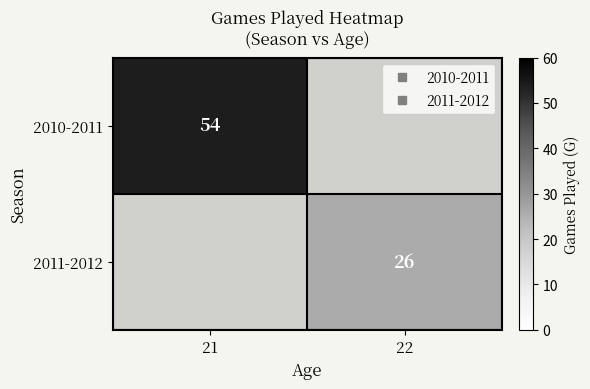

Rank the series by their maximum value, from lowest to highest.

2010-2011, 2011-2012